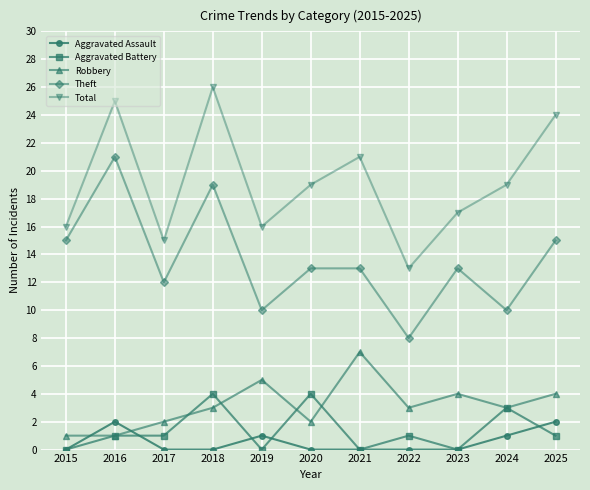

At 2018, list the series in order from smallest to largest.

Aggravated Assault, Robbery, Aggravated Battery, Theft, Total